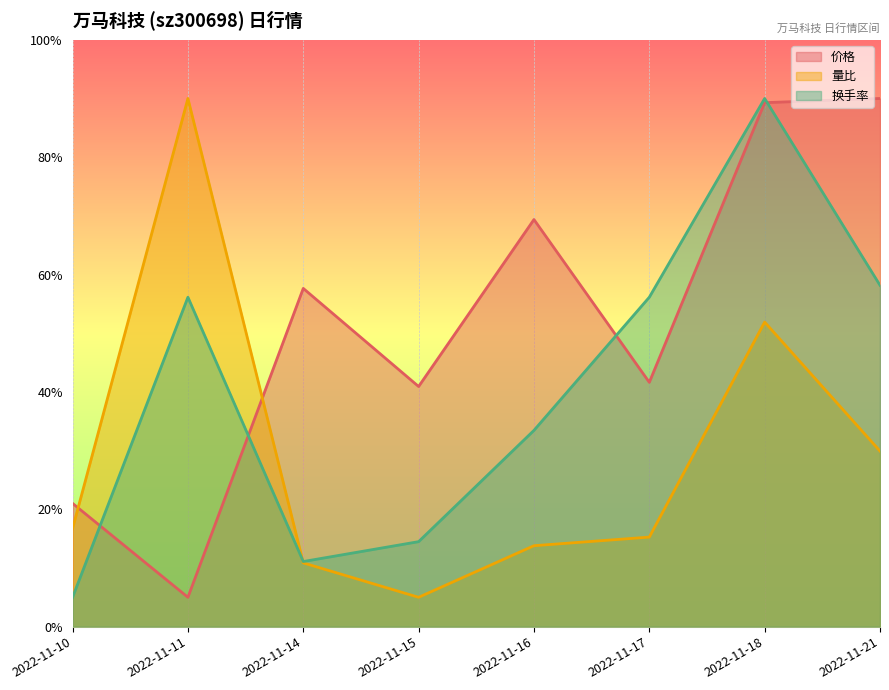

Reading left to right, transcribe all the data shown in this chart.

价格: 0.2	0.1	0.6	0.4	0.7	0.4	0.9	0.9
量比: 0.2	0.9	0.1	0.1	0.1	0.2	0.5	0.3
换手率: 0.1	0.6	0.1	0.1	0.3	0.6	0.9	0.6